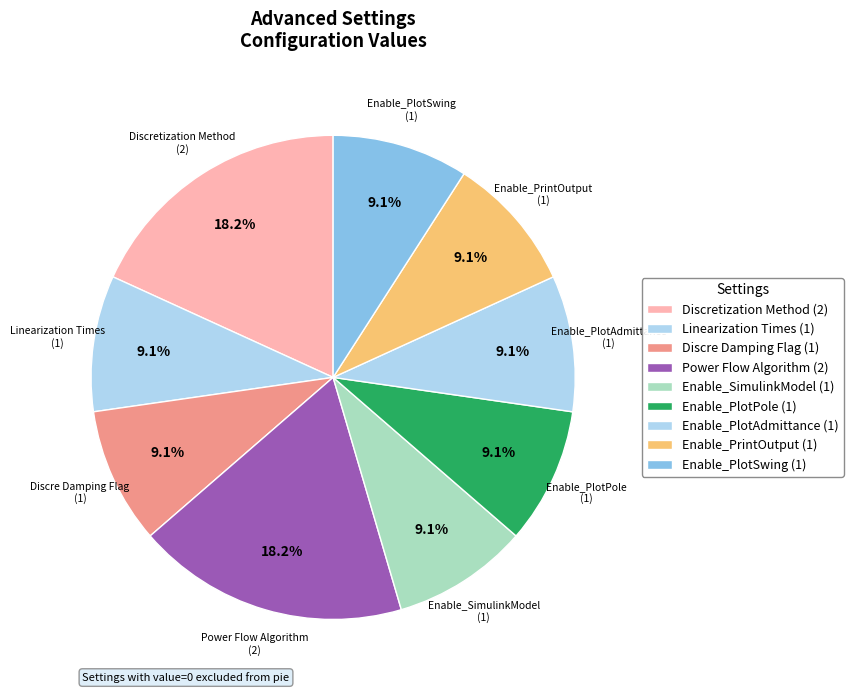

Count the number of slices in the pie.

9